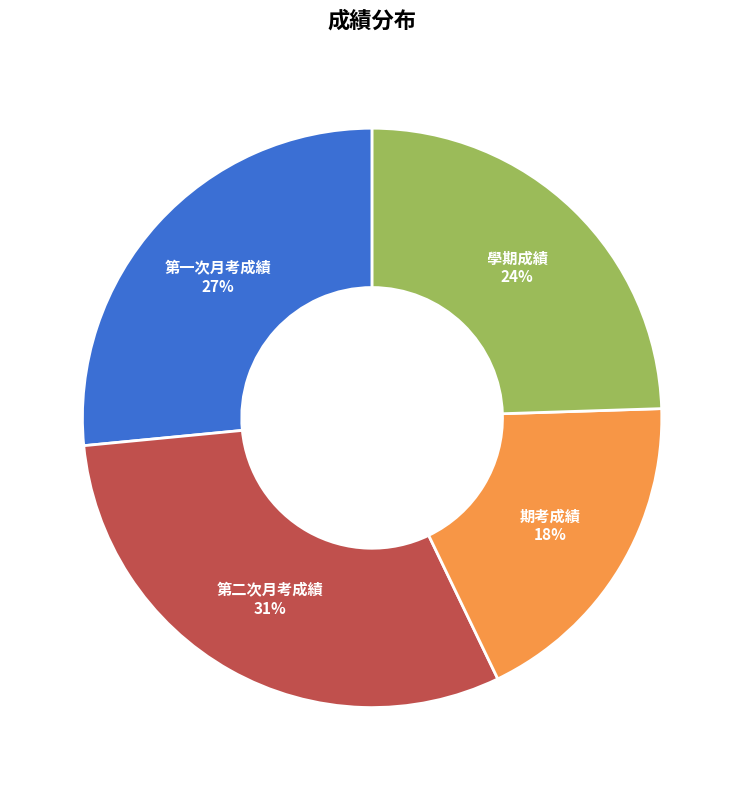

Is it true that 期考成績 is 18% of the pie?

True